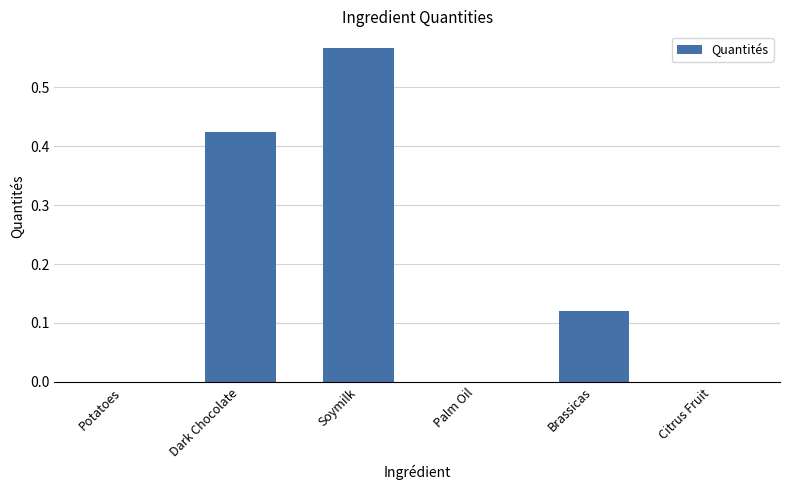

Does the chart contain stacked bars?

No